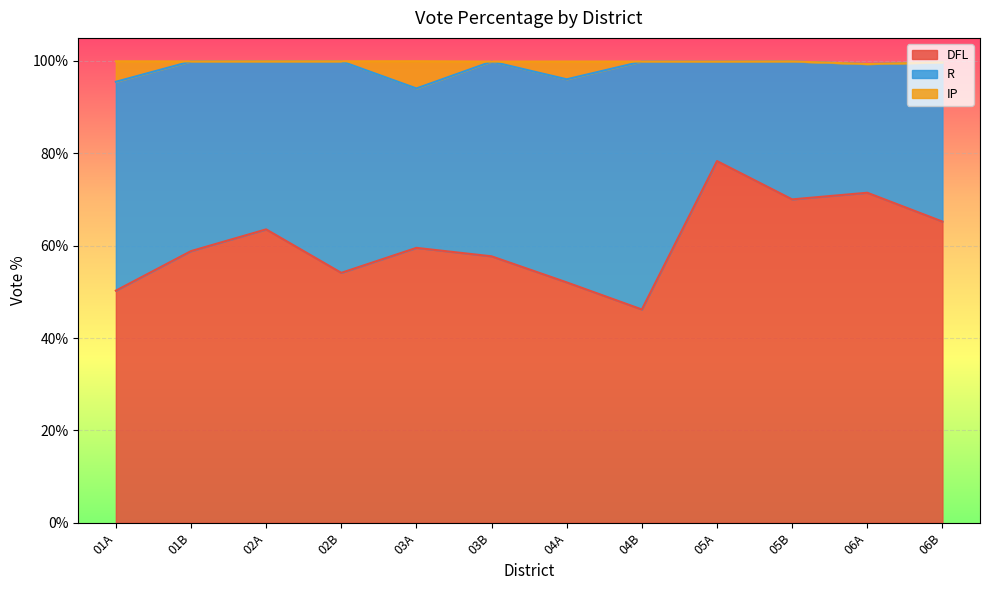

How many interior local peaks does the DFL series have?

4